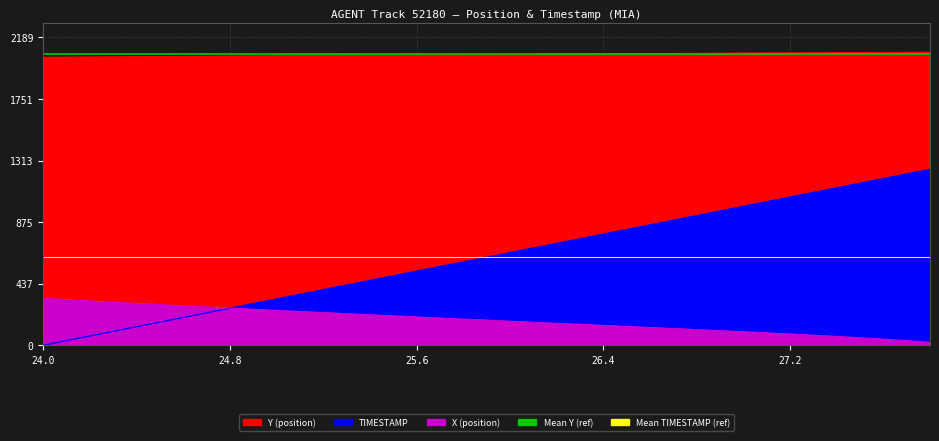

What is the approximate value of Mean Y (ref) at 24.0?

2068.2